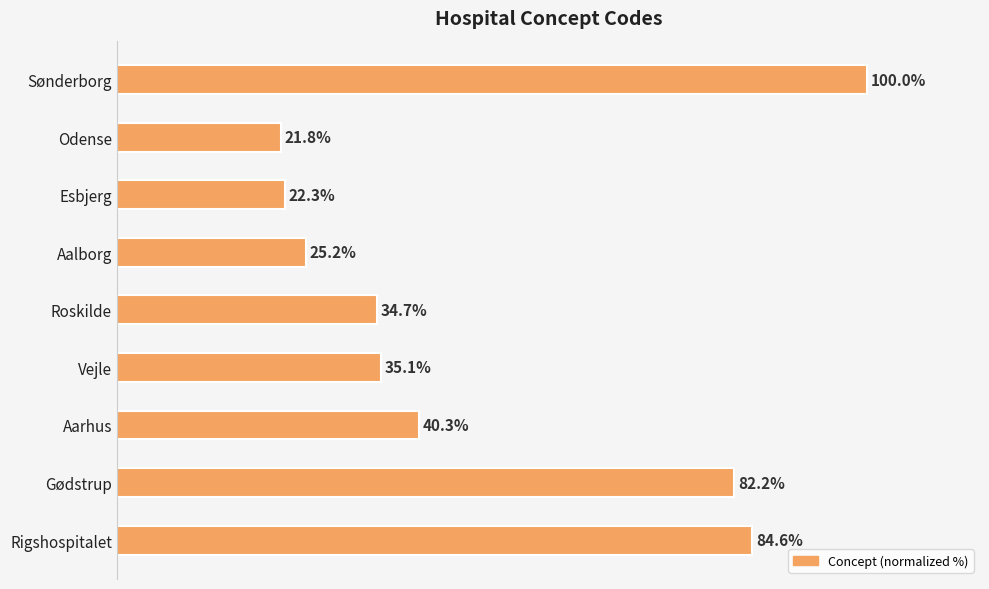

Which label corresponds to the smallest value in the chart?

Odense